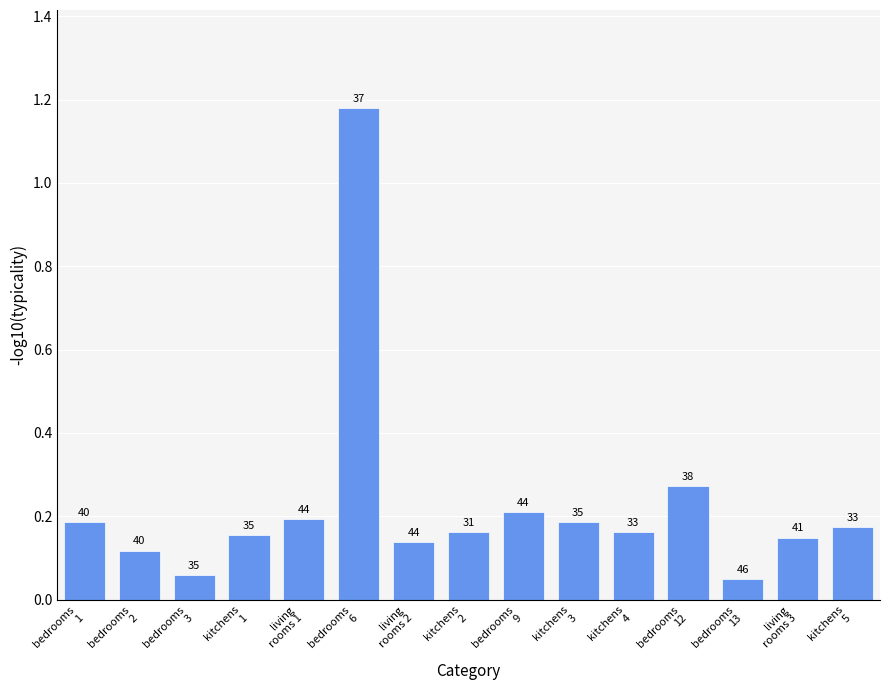

Between living
rooms 3 and bedrooms
2, which is larger?

living
rooms 3